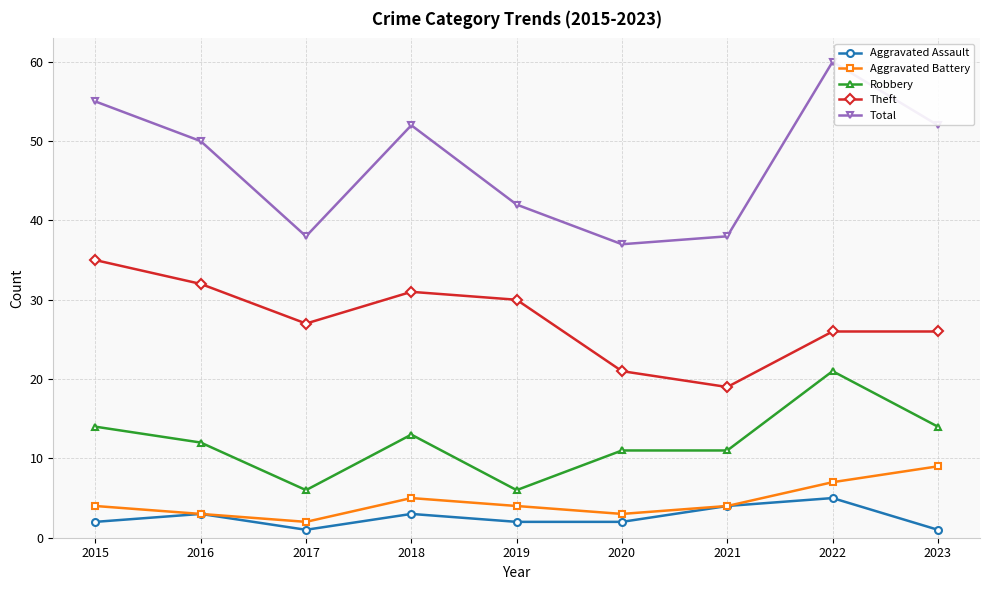

What are all the series names shown in the legend?

Aggravated Assault, Aggravated Battery, Robbery, Theft, Total